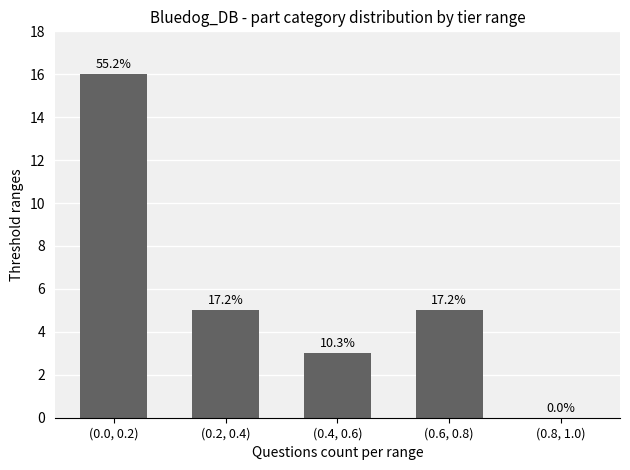

What value does the data have at (0.6, 0.8), to the nearest 5?

5